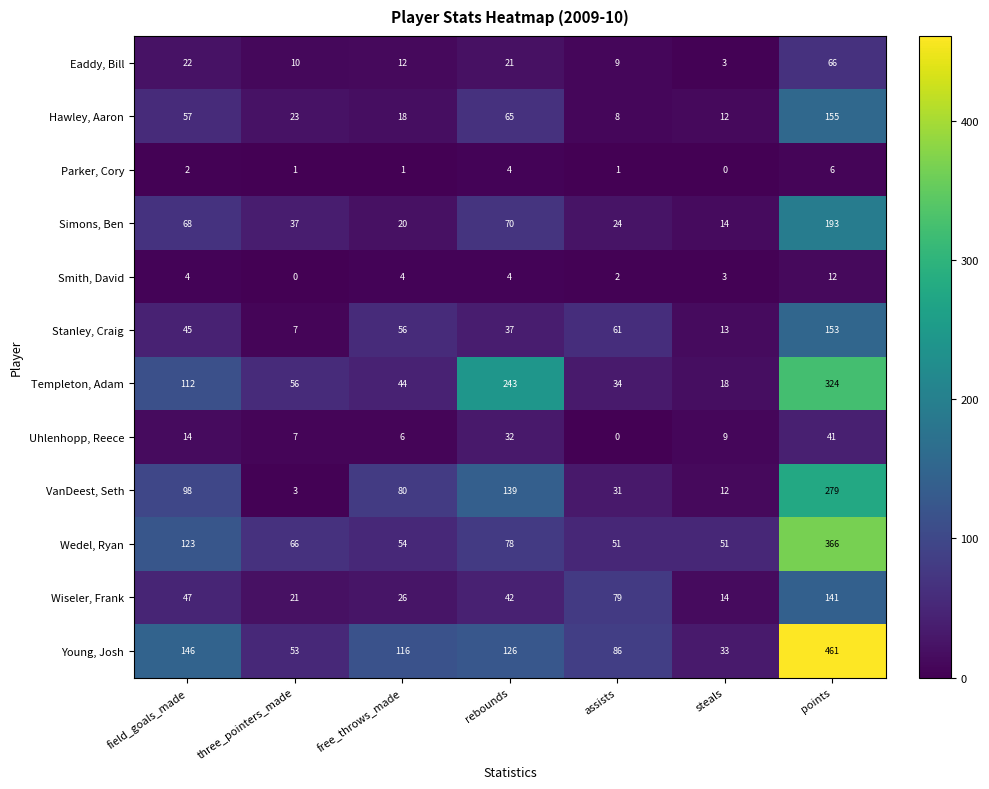

Where does the Wedel, Ryan series first go above 66?

field_goals_made